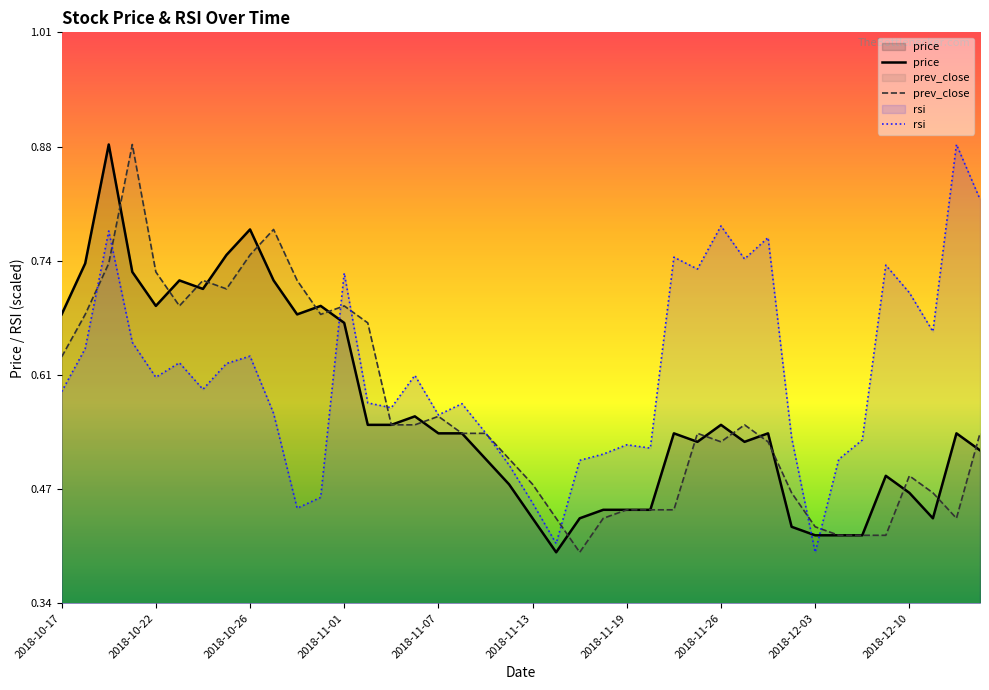

How many categories are shown in the chart?

40